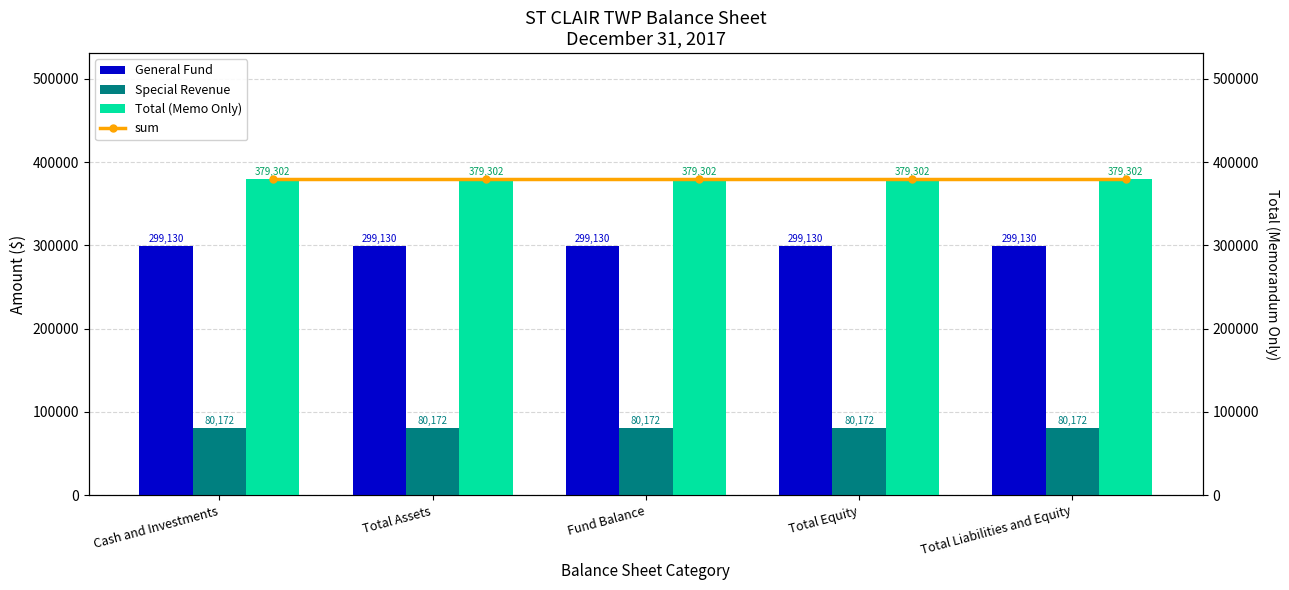

Rank the series by their maximum value, from lowest to highest.

Special Revenue, General Fund, Total (Memo Only), sum